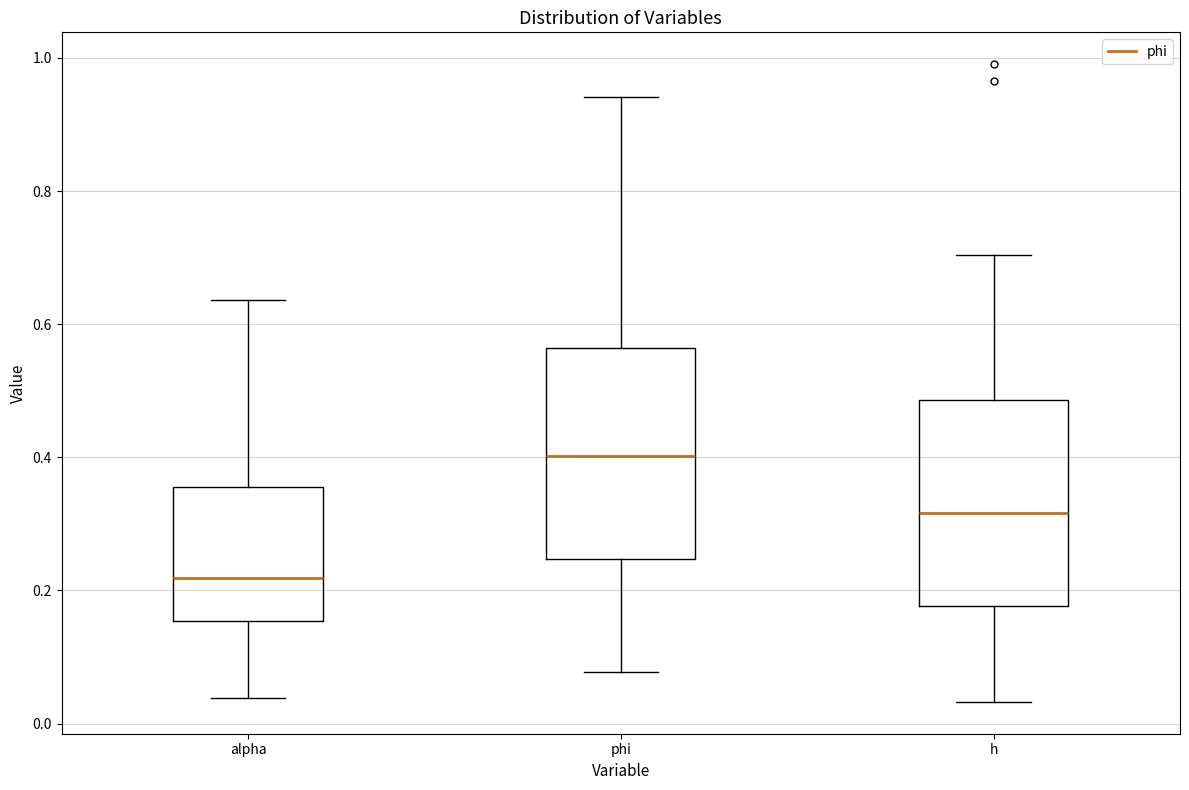

Where does the upper whisker of the box for h end on the y-axis? The values are not printed on the chart, so give them approximately, as read against the axis.

0.70